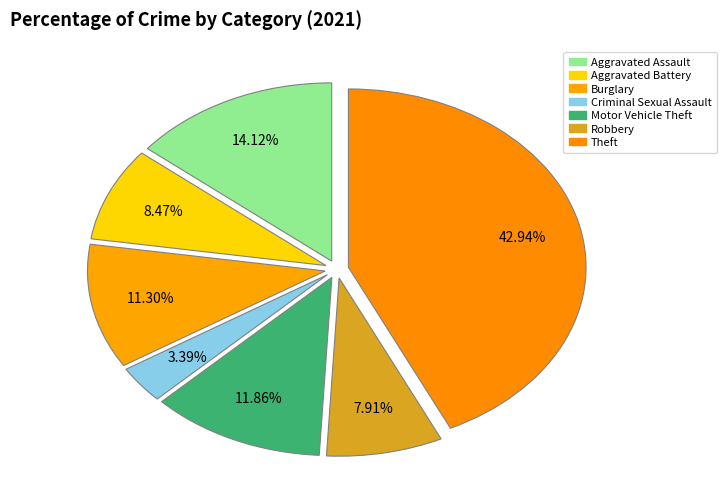

What percentage is NOT represented by Burglary?

88.7%